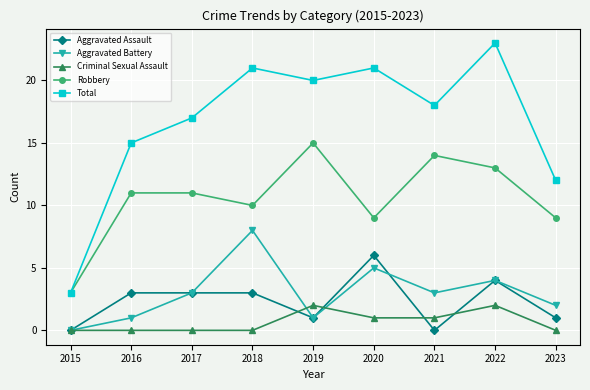

At which category does Total reach its first local valley?

2019